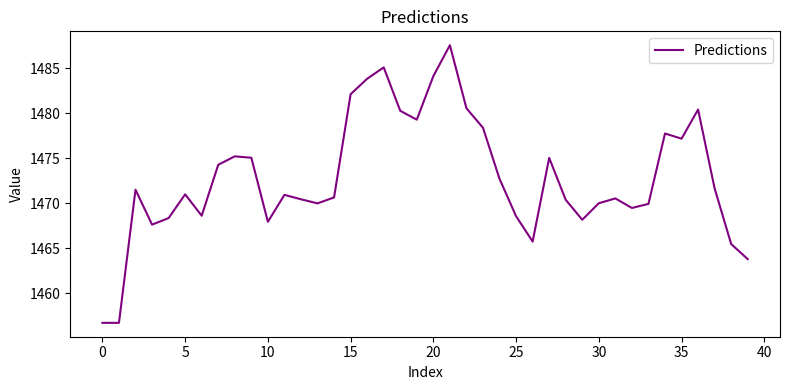

What is the minimum value shown in the chart?

1456.7